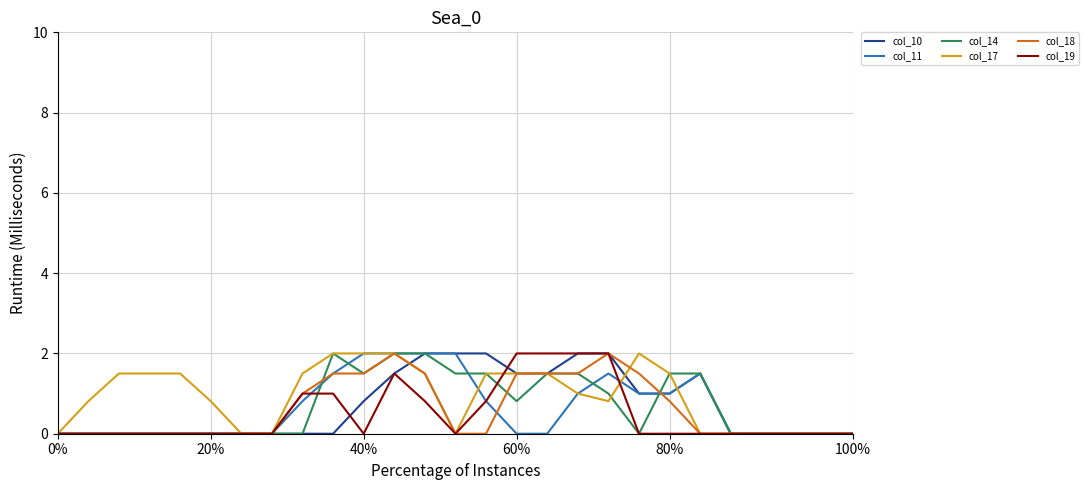

What is the maximum value for col_10?

2.0